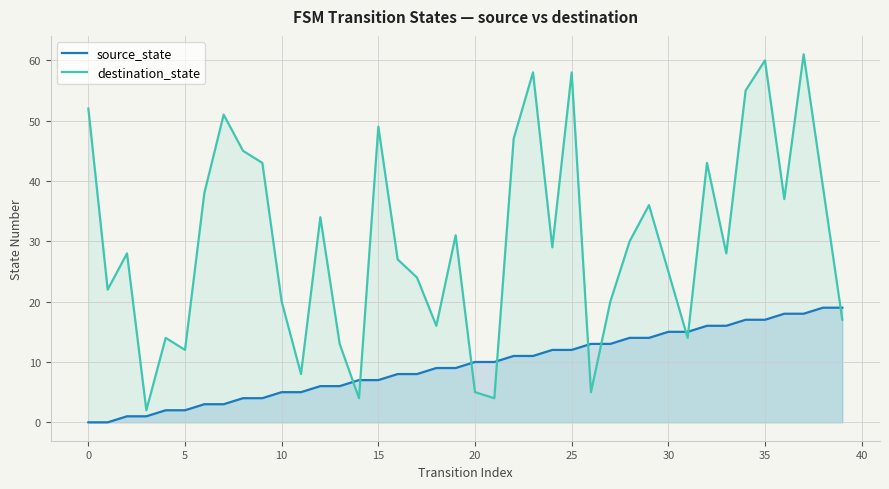

True or false: source_state has more than 1 interior local peaks.

False